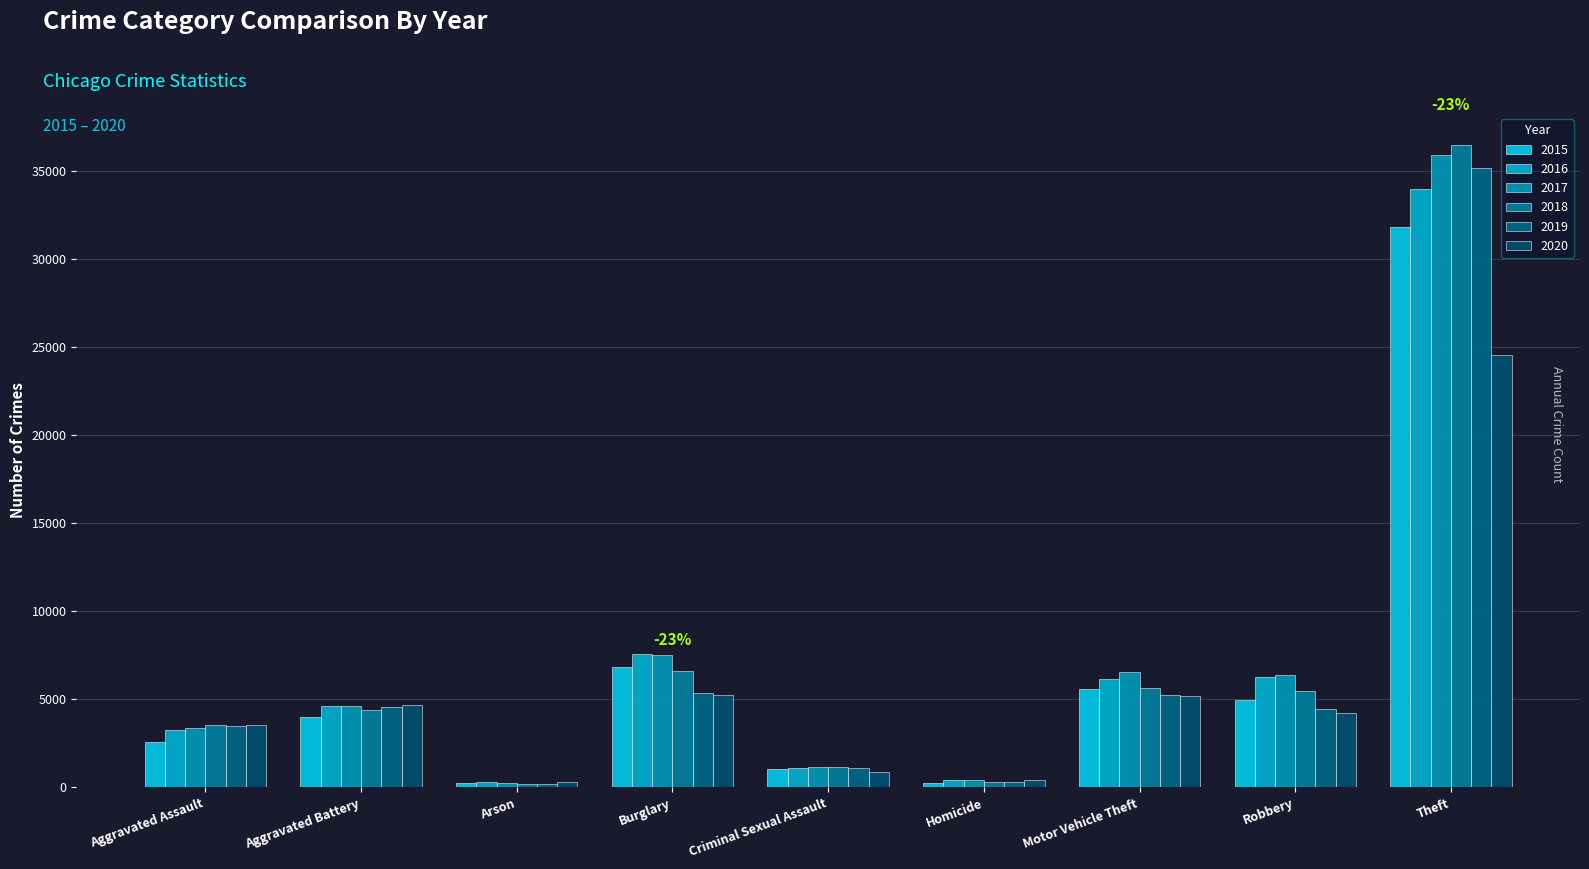

Is the value of 2020 at Aggravated Battery greater than the value of 2015 at Burglary?

No